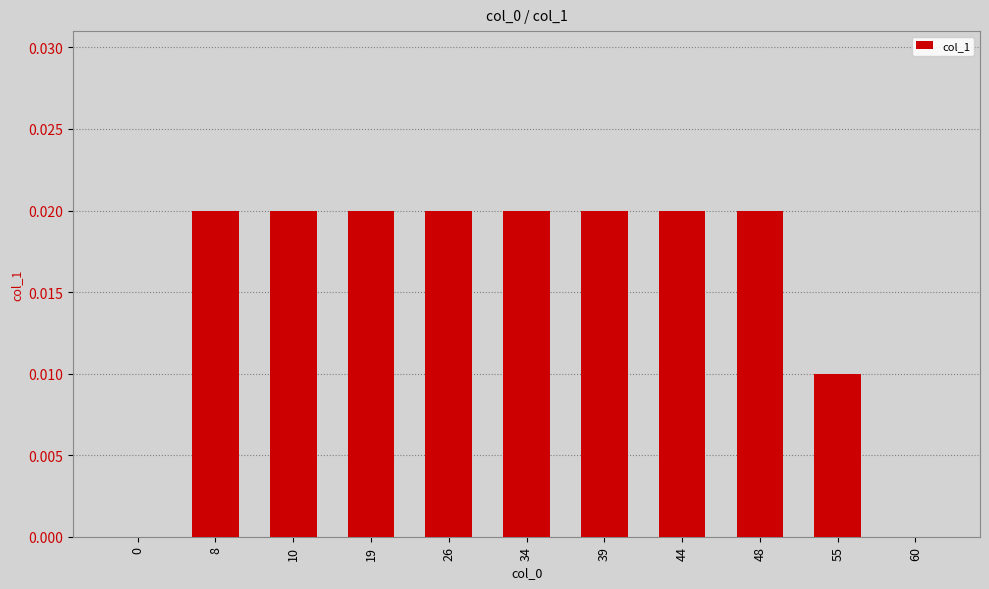

What is the sum of all values?

0.2